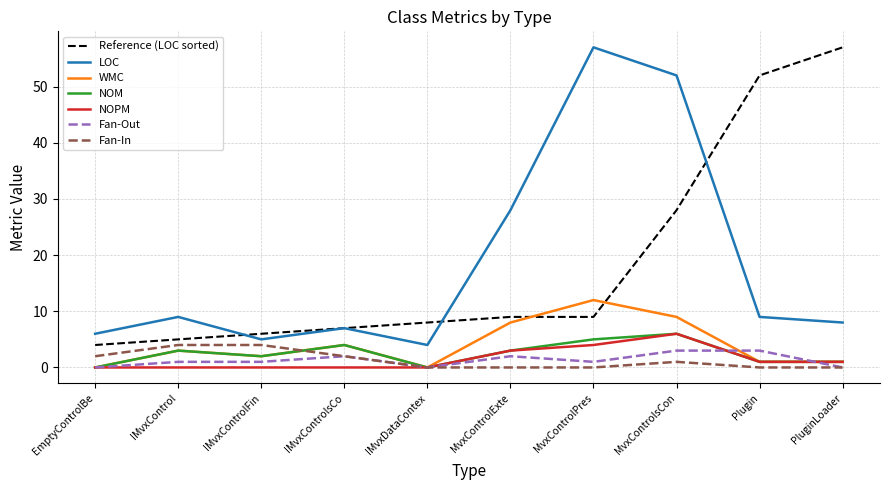

Is it true that LOC equals 9 at IMvxControl?

True